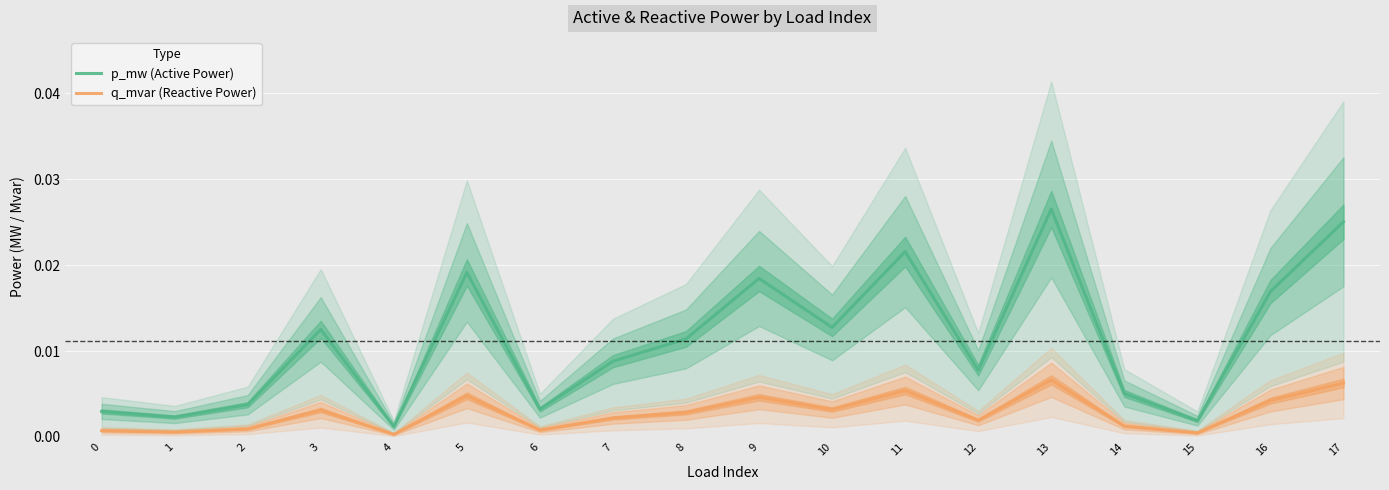

The value of p_mw (Active Power) at 15 is 0.0. True or false?

True